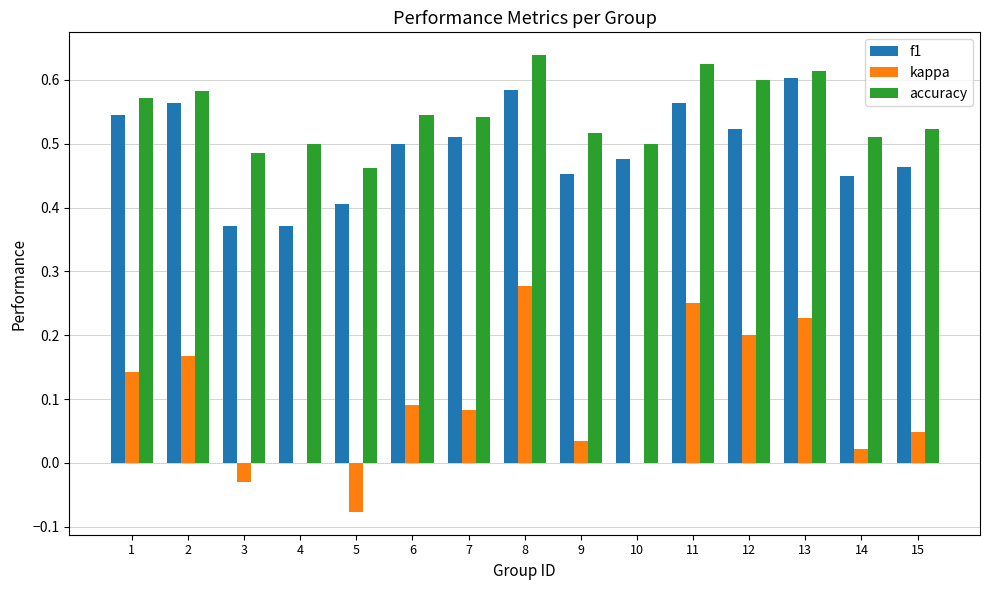

Are the bars grouped side by side (vs. stacked)?

Yes